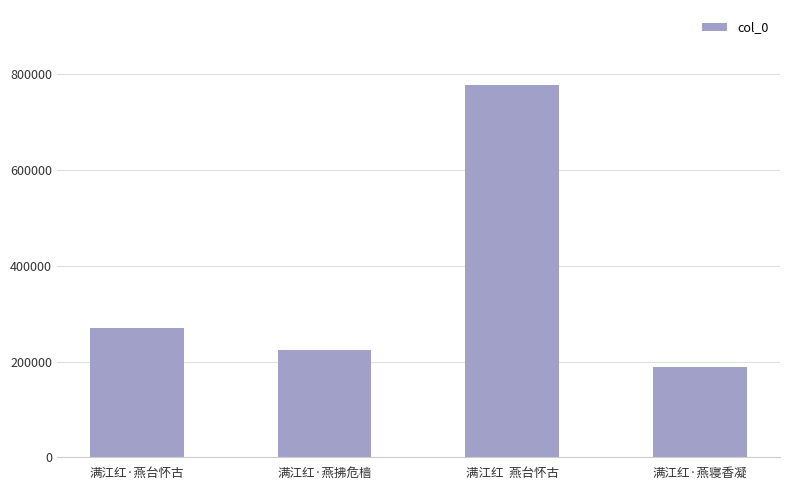

Reading left to right, what are all the values shown in this chart?

271018	224471	778485	189037